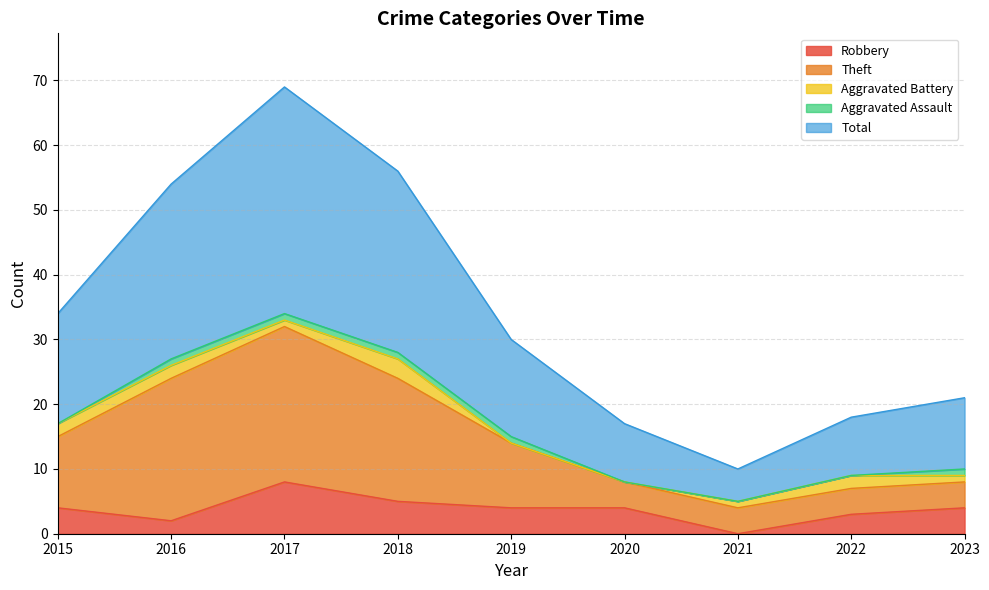

What is the value of the Theft point at the 5th from the left?

14